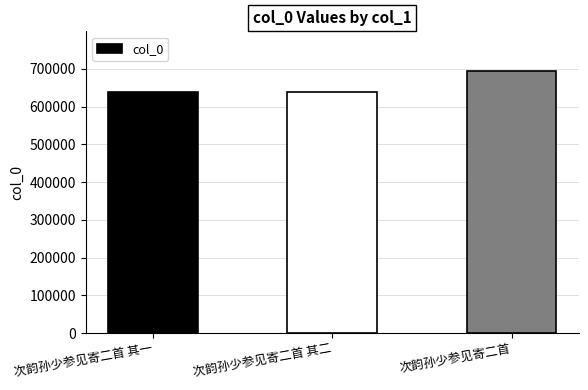

Between 次韵孙少参见寄二首 其一 and 次韵孙少参见寄二首, which is larger?

次韵孙少参见寄二首